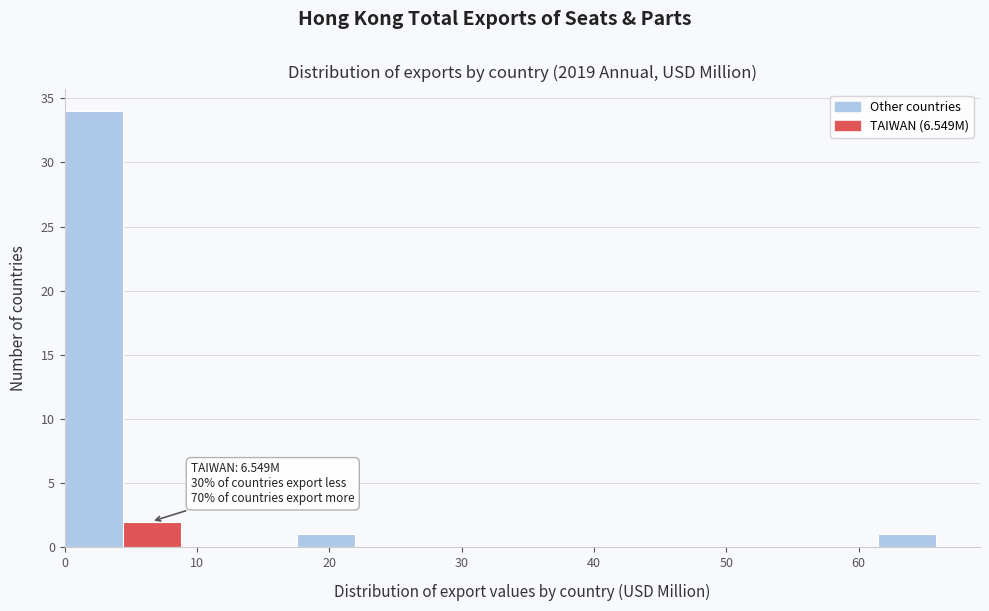

Over which range of the x-axis is the bar tallest?

0 to 4